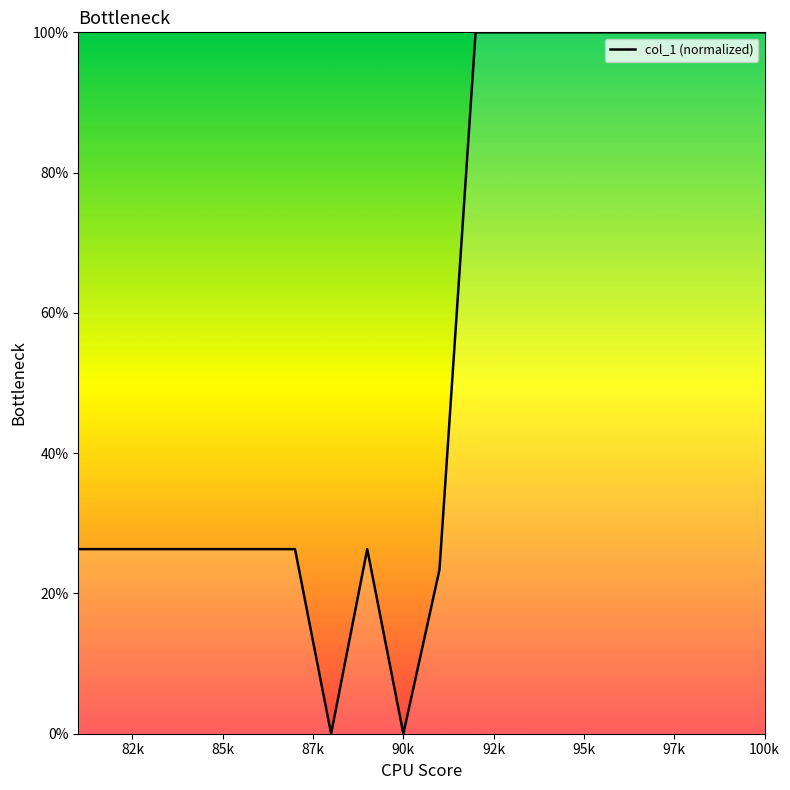

What is the difference between the maximum and minimum values?

100.0